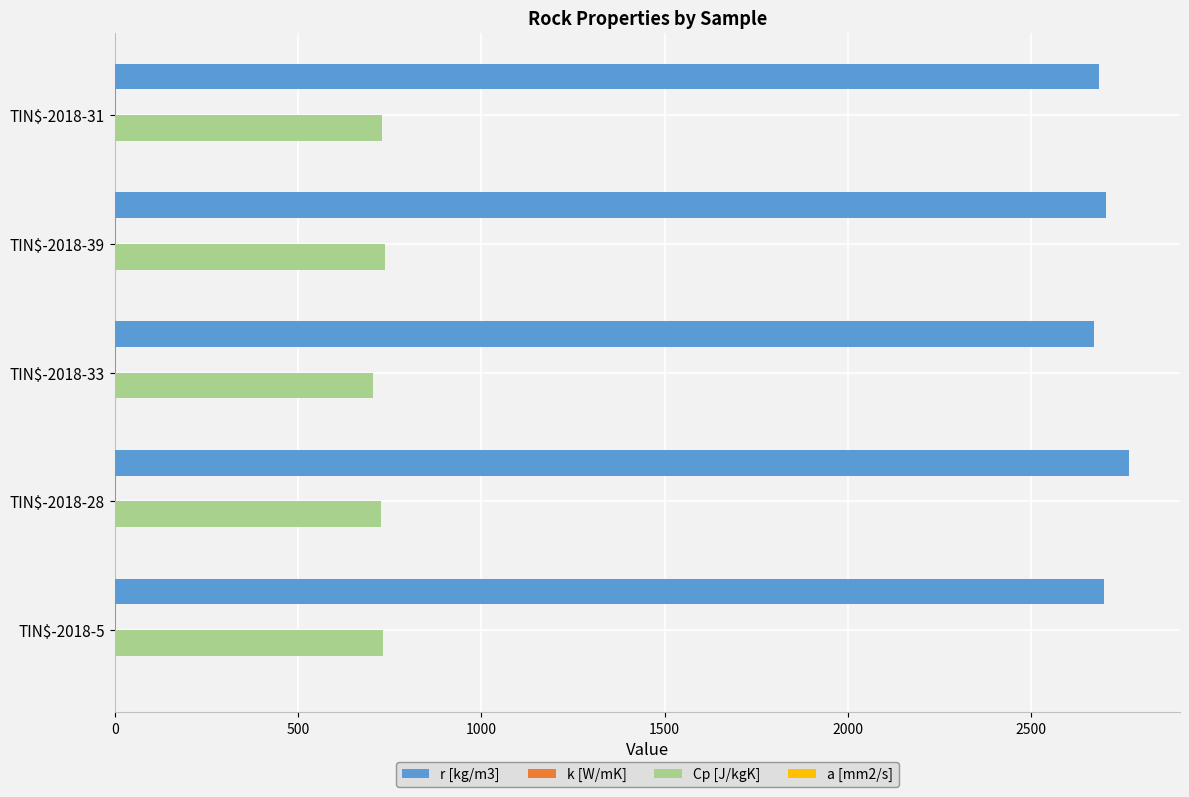

What is the maximum value shown in the chart?

2768.0